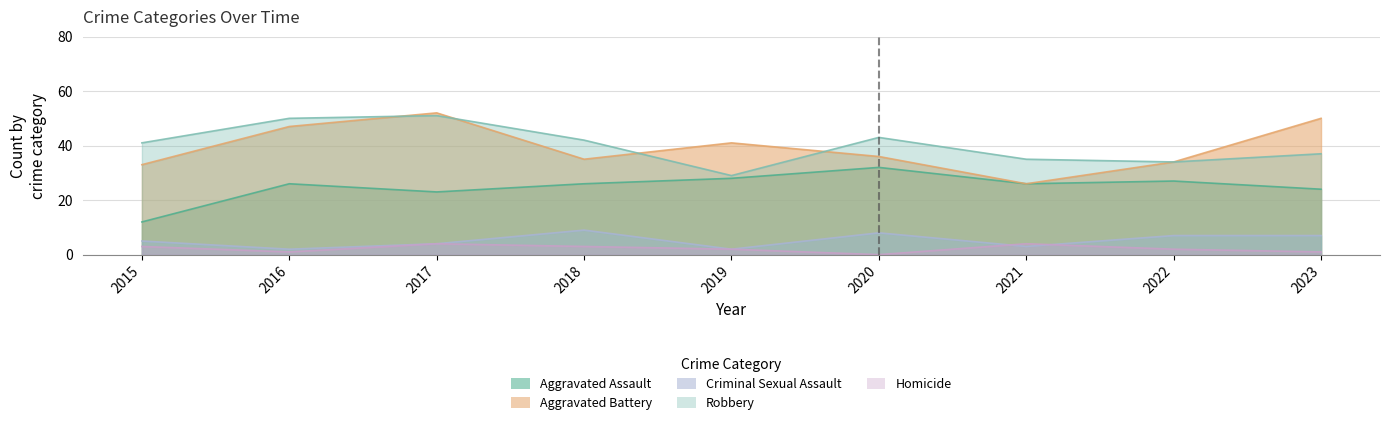

Reading left to right, extract all data points from this chart.

Aggravated Assault: 2015=12	2016=26	2017=23	2018=26	2019=28	2020=32	2021=26	2022=27	2023=24
Aggravated Battery: 2015=33	2016=47	2017=52	2018=35	2019=41	2020=36	2021=26	2022=34	2023=50
Criminal Sexual Assault: 2015=5	2016=2	2017=4	2018=9	2019=2	2020=8	2021=3	2022=7	2023=7
Robbery: 2015=41	2016=50	2017=51	2018=42	2019=29	2020=43	2021=35	2022=34	2023=37
Homicide: 2015=3	2016=1	2017=4	2018=3	2019=2	2020=0	2021=4	2022=2	2023=1